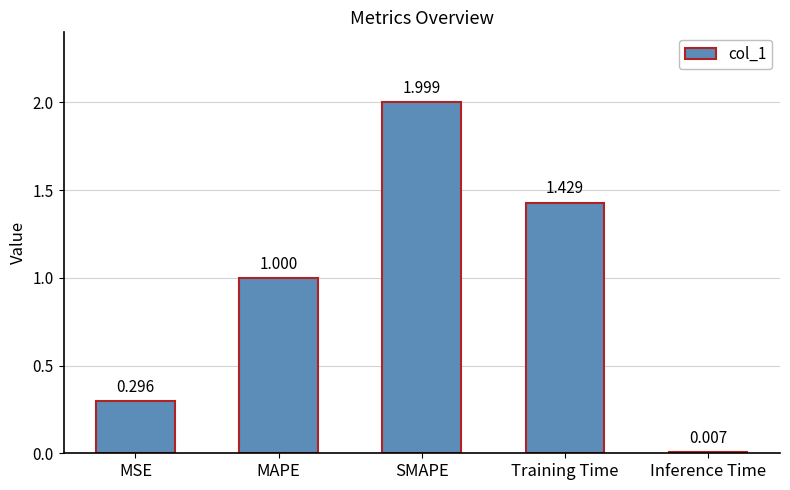

List the labels in order of value, smallest first.

Inference Time, MSE, MAPE, Training Time, SMAPE